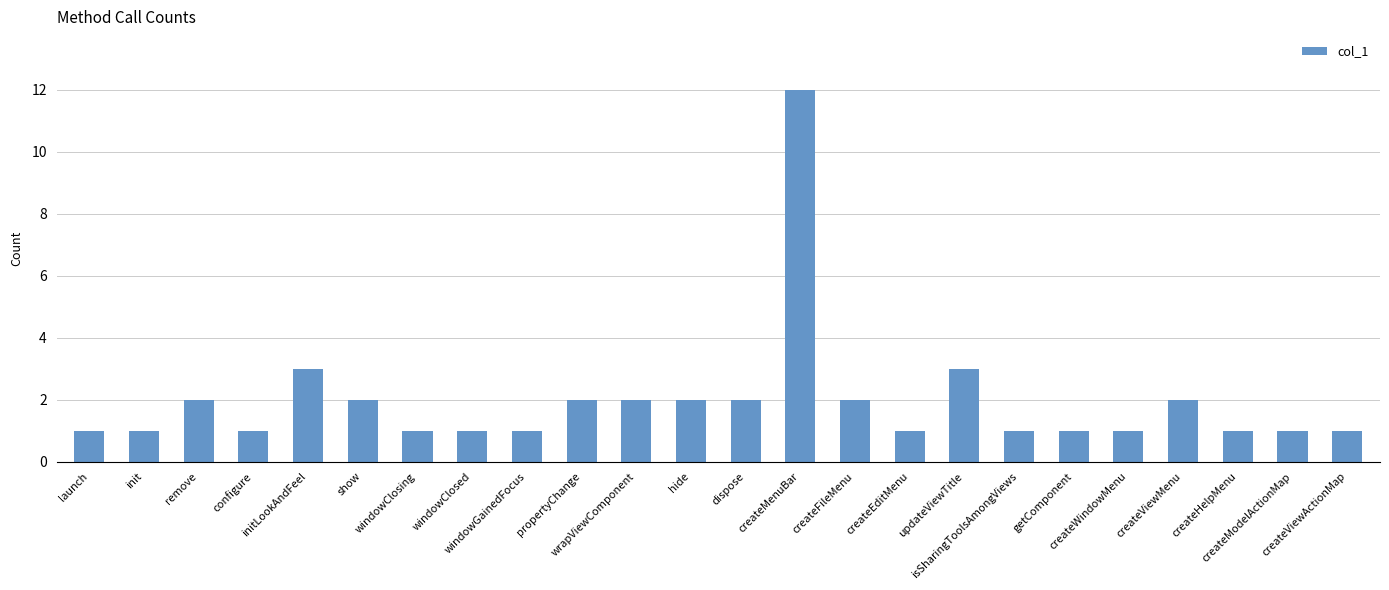

The chart shows a value of 1 at getComponent. True or false?

True